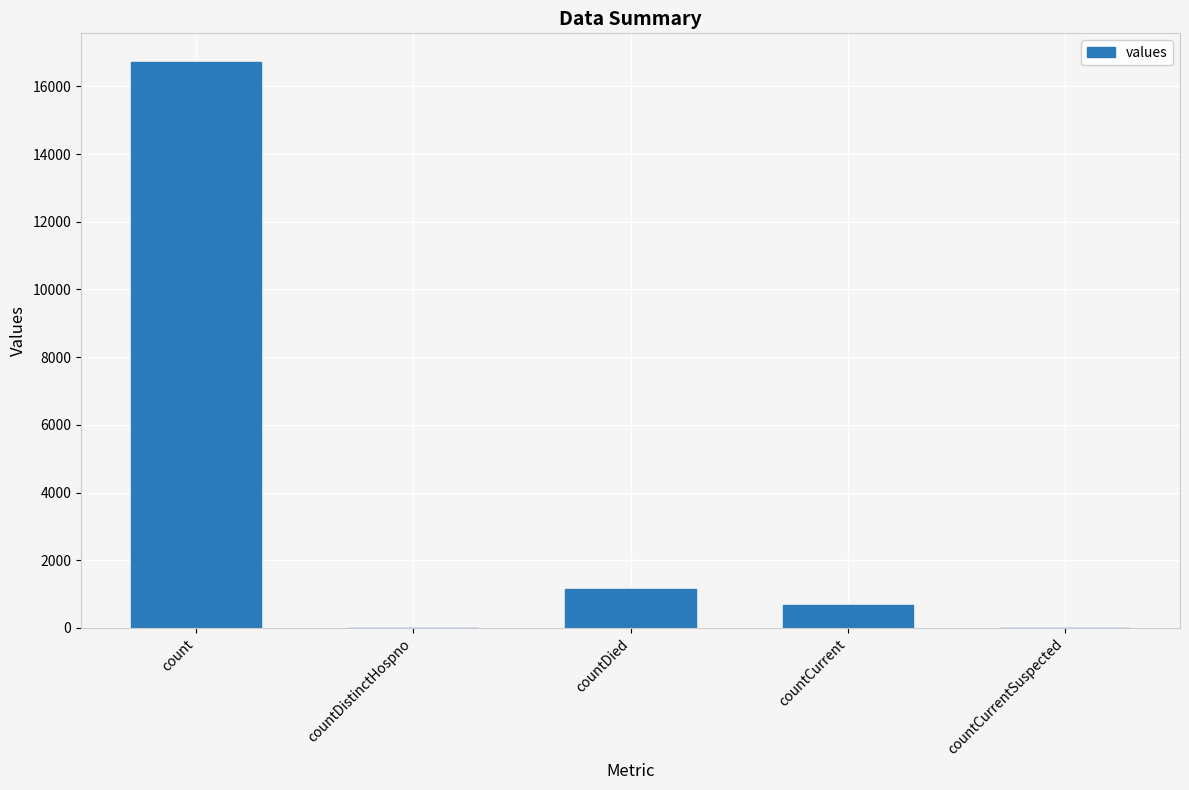

What is the sum of the values at countDied and countCurrentSuspected?

1142